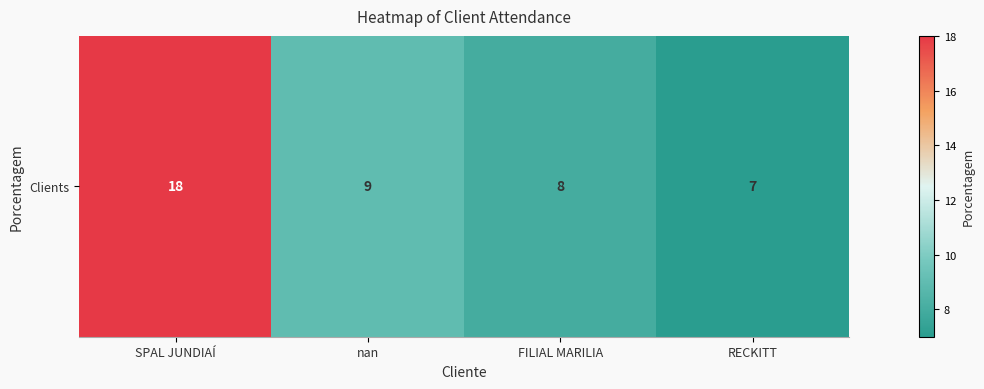

What is the greatest value displayed?

18